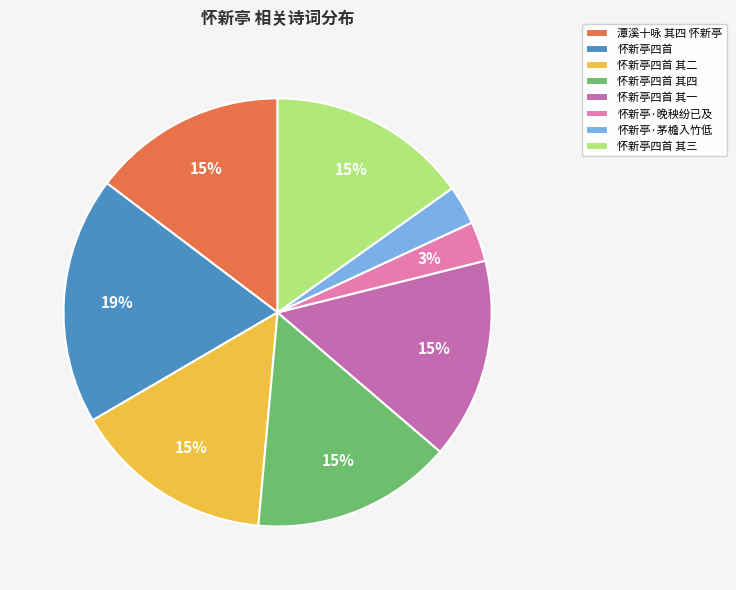

To the nearest percent, what is the difference between the largest and smallest slice percentages?

16%